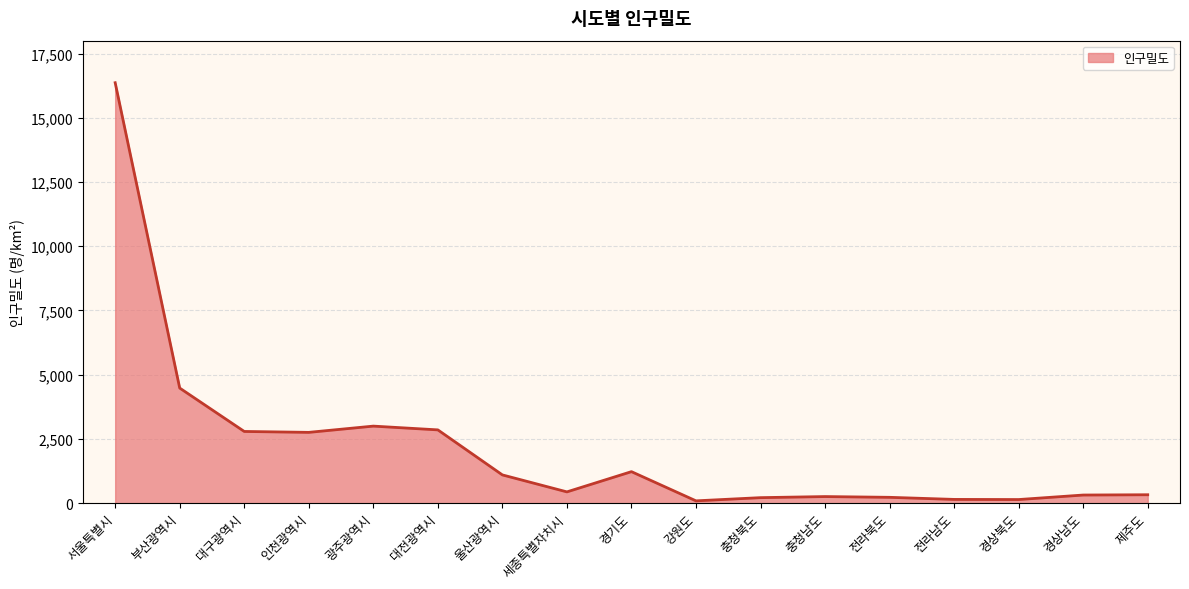

What value does the data have at 대구광역시?

2791.0